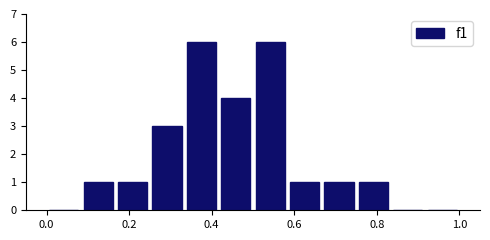

Reading left to right, transcribe this chart: for each bar, give the range it covers on the x-axis and its height. Neither the bar edges nor the heights are printed on the chart, so give them approximately, as read against the axes.

0.00 to 0.08: 0
0.08 to 0.16: 1
0.16 to 0.26: 1
0.26 to 0.34: 3
0.34 to 0.42: 6
0.42 to 0.50: 4
0.50 to 0.58: 6
0.58 to 0.66: 1
0.66 to 0.76: 1
0.76 to 0.84: 1
0.84 to 0.92: 0
0.92 to 1.00: 0